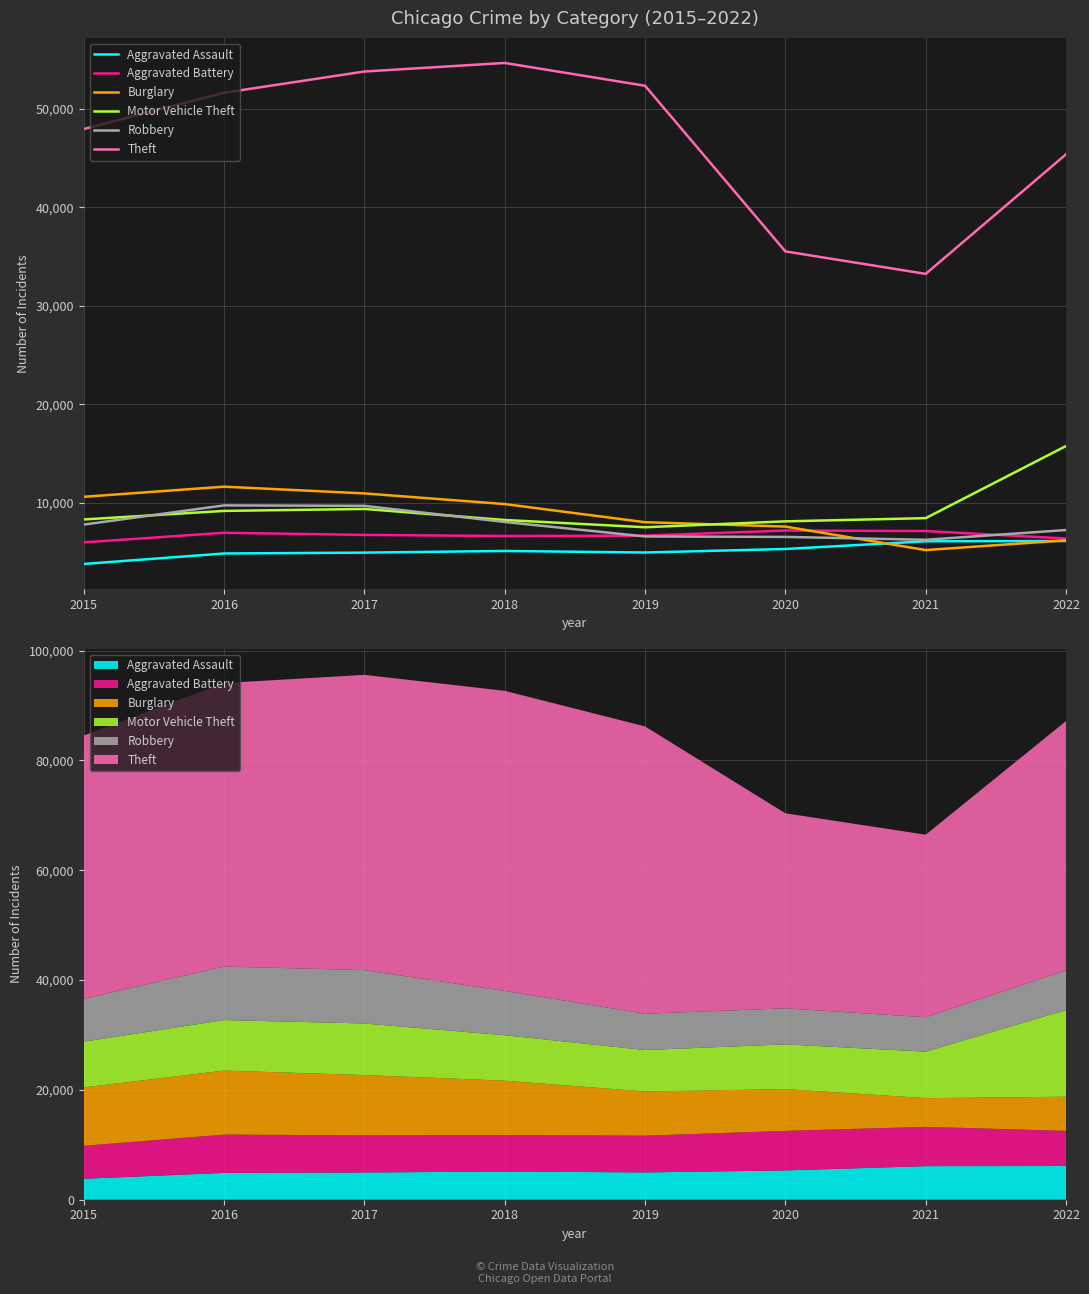

At which label is Motor Vehicle Theft closest to 11660?

2017